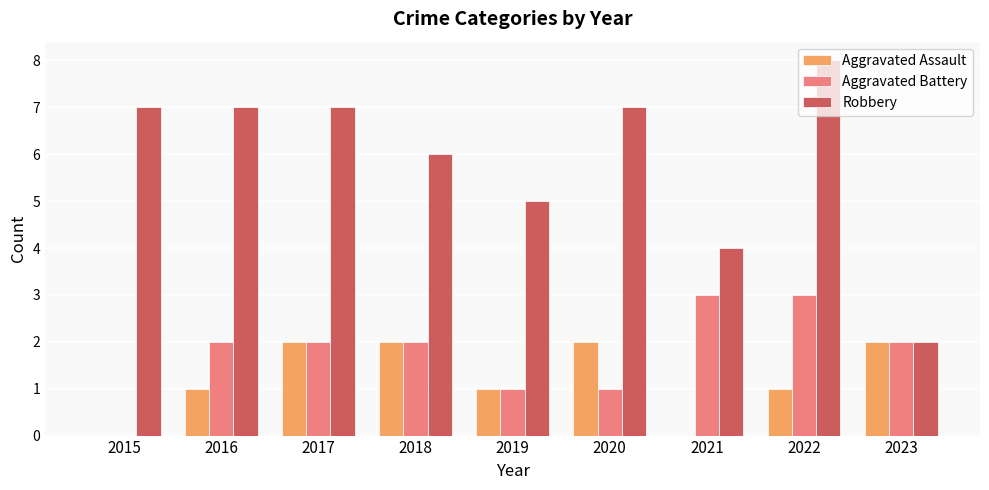

What value does the Robbery series have at 2021?

4